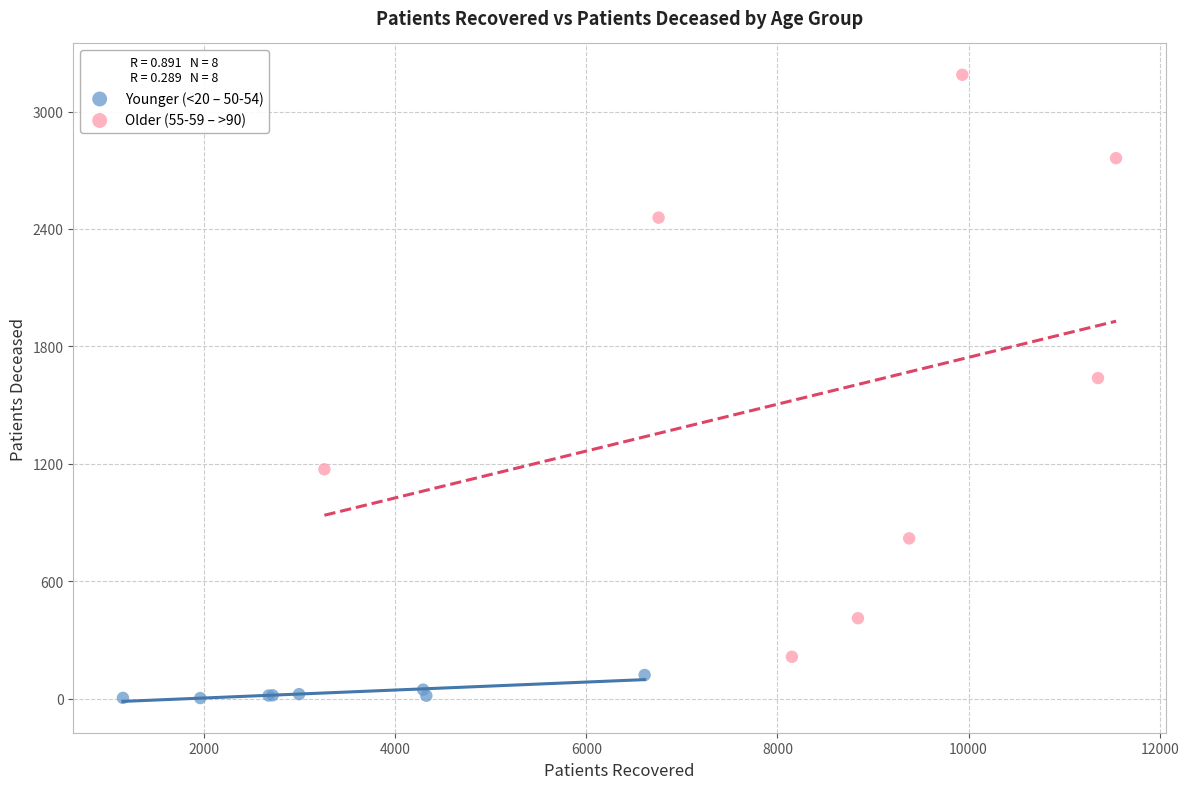

Which series contains the highest Y value?

Older (55-59 – >90)